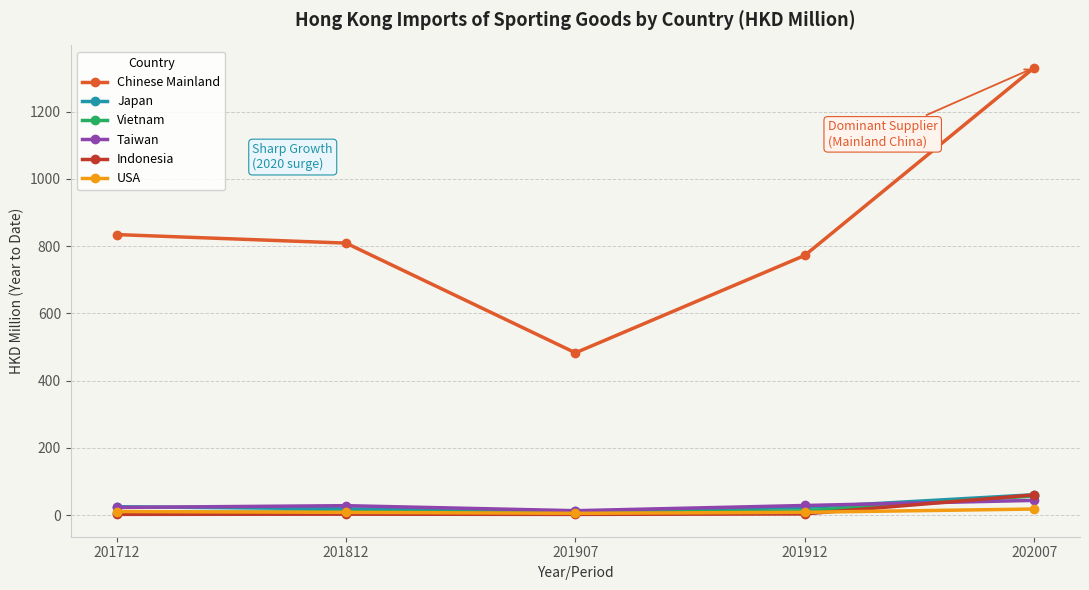

Between 201912 and 202007, which series saw the biggest shift?

Chinese Mainland